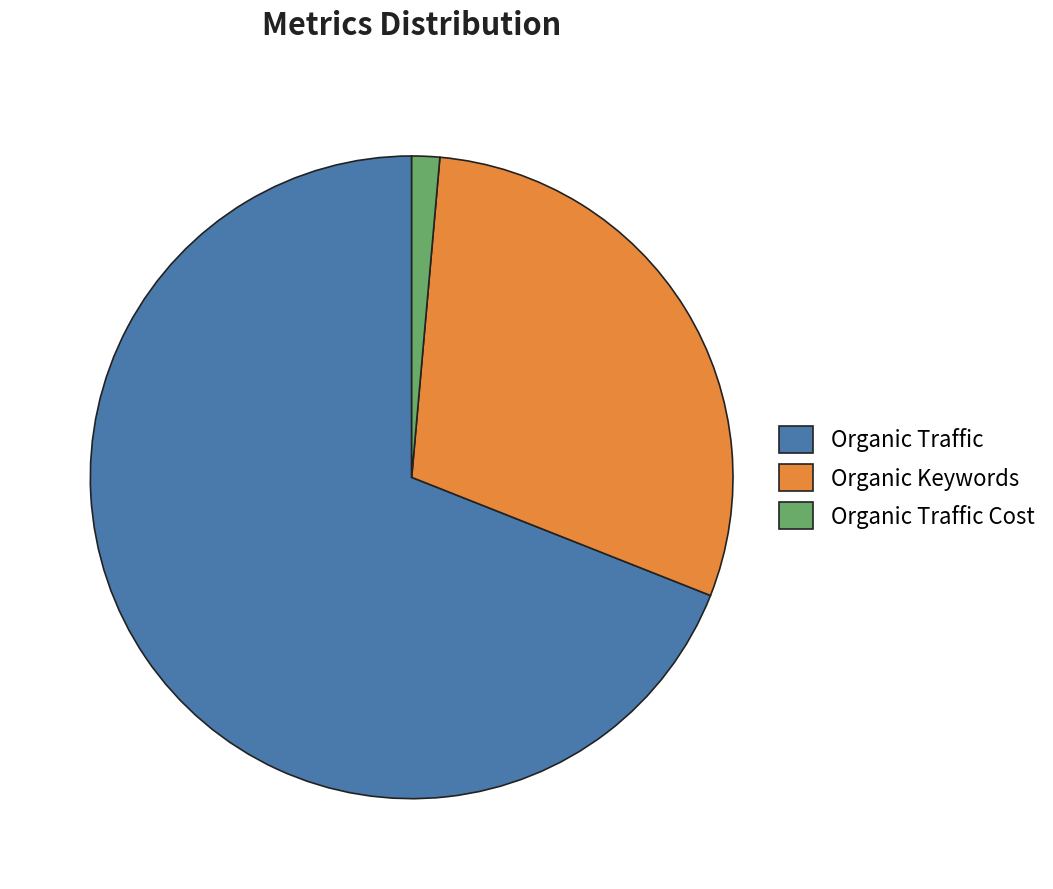

Is the sum of Organic Traffic Cost and Organic Keywords greater than half?

No